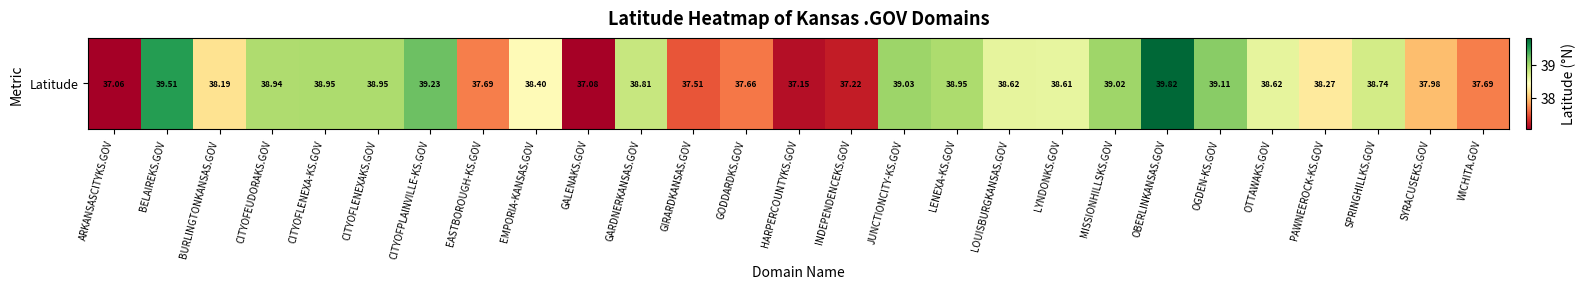

Rank the categories by value from lowest to highest.

ARKANSASCITYKS.GOV, GALENAKS.GOV, HARPERCOUNTYKS.GOV, INDEPENDENCEKS.GOV, GIRARDKANSAS.GOV, GODDARDKS.GOV, EASTBOROUGH-KS.GOV, WICHITA.GOV, SYRACUSEKS.GOV, BURLINGTONKANSAS.GOV, PAWNEEROCK-KS.GOV, EMPORIA-KANSAS.GOV, LYNDONKS.GOV, OTTAWAKS.GOV, LOUISBURGKANSAS.GOV, SPRINGHILLKS.GOV, GARDNERKANSAS.GOV, CITYOFEUDORAKS.GOV, CITYOFLENEXA-KS.GOV, CITYOFLENEXAKS.GOV, LENEXA-KS.GOV, MISSIONHILLSKS.GOV, JUNCTIONCITY-KS.GOV, OGDEN-KS.GOV, CITYOFPLAINVILLE-KS.GOV, BELAIREKS.GOV, OBERLINKANSAS.GOV